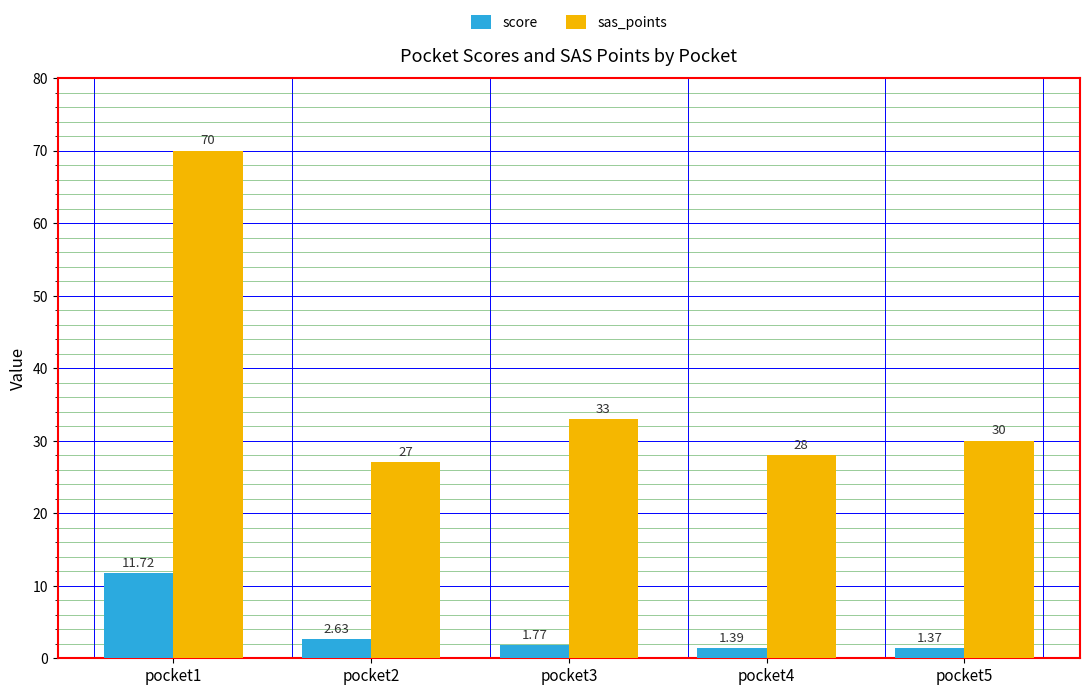

Which series changed the most between pocket2 and pocket5?

sas_points